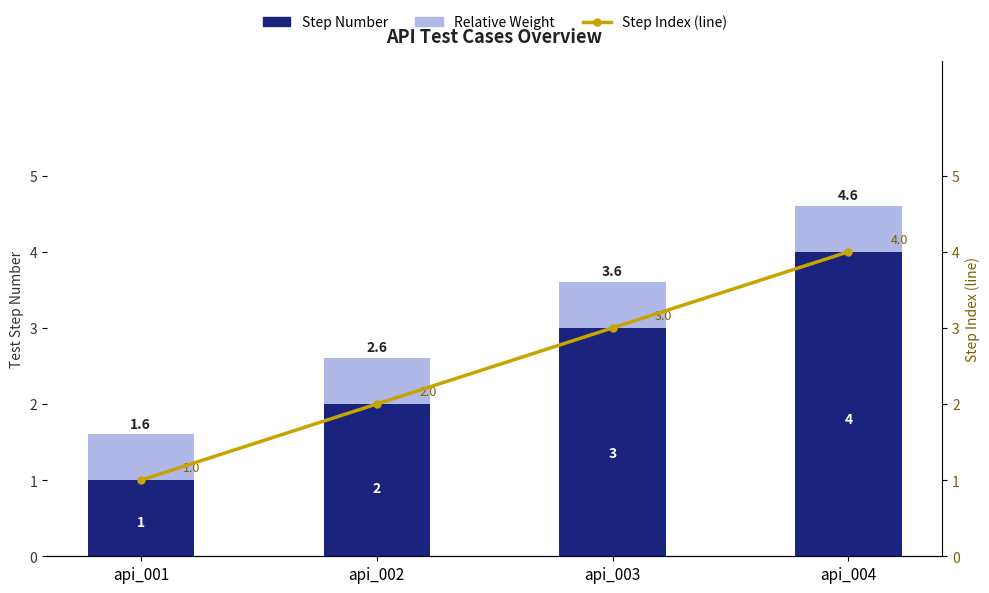

Is the value of Step Index (line) at api_004 greater than the value of Relative Weight at api_003?

Yes